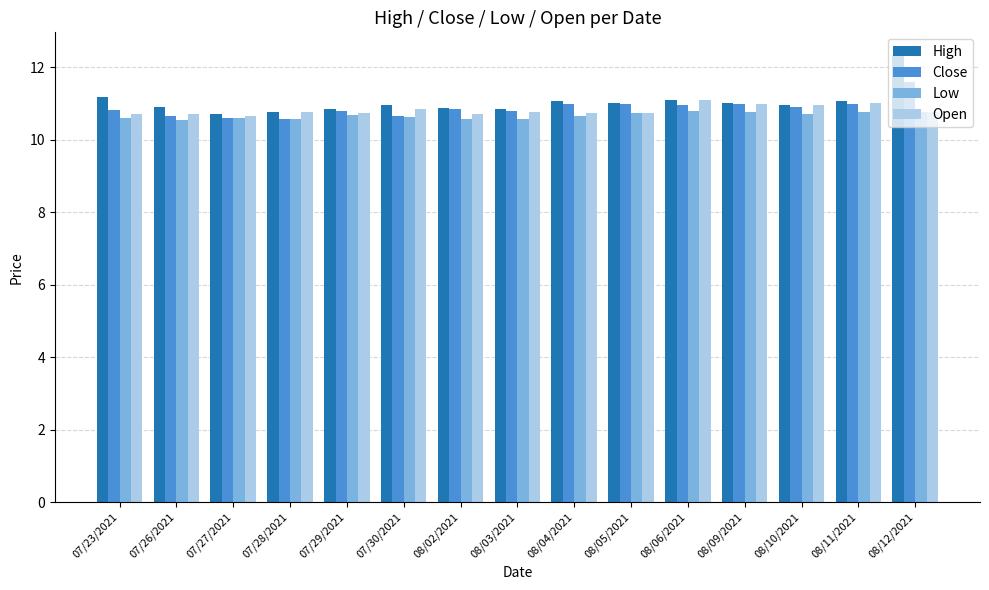

At which category does the chart reach its peak across all series?

08/12/2021